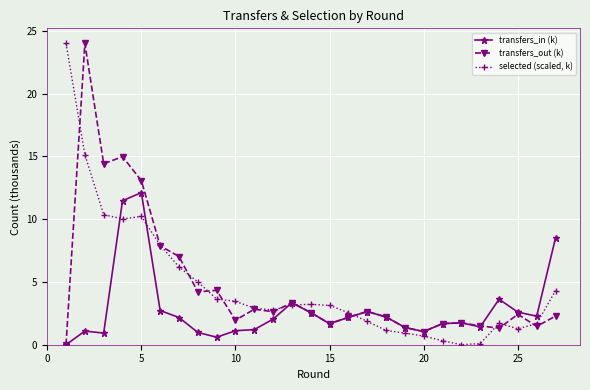

What is the greatest value displayed?

24.0